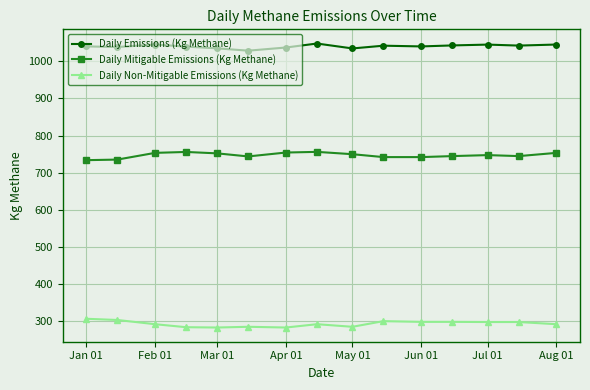

What is the sum of all Daily Mitigable Emissions (Kg Methane) values?

11206.2